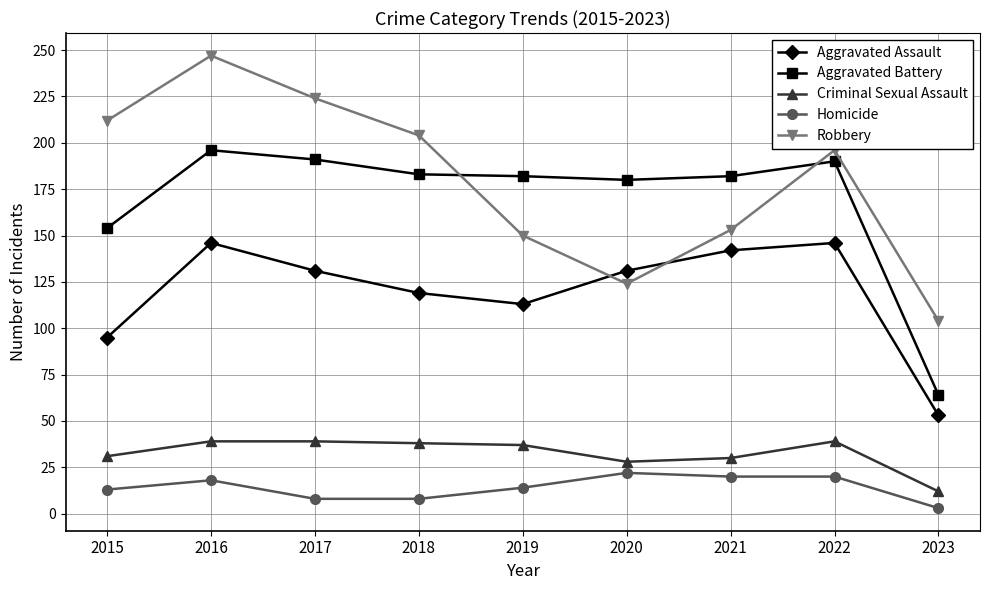

What is the value of the Aggravated Assault point at the 8th from the left?

146